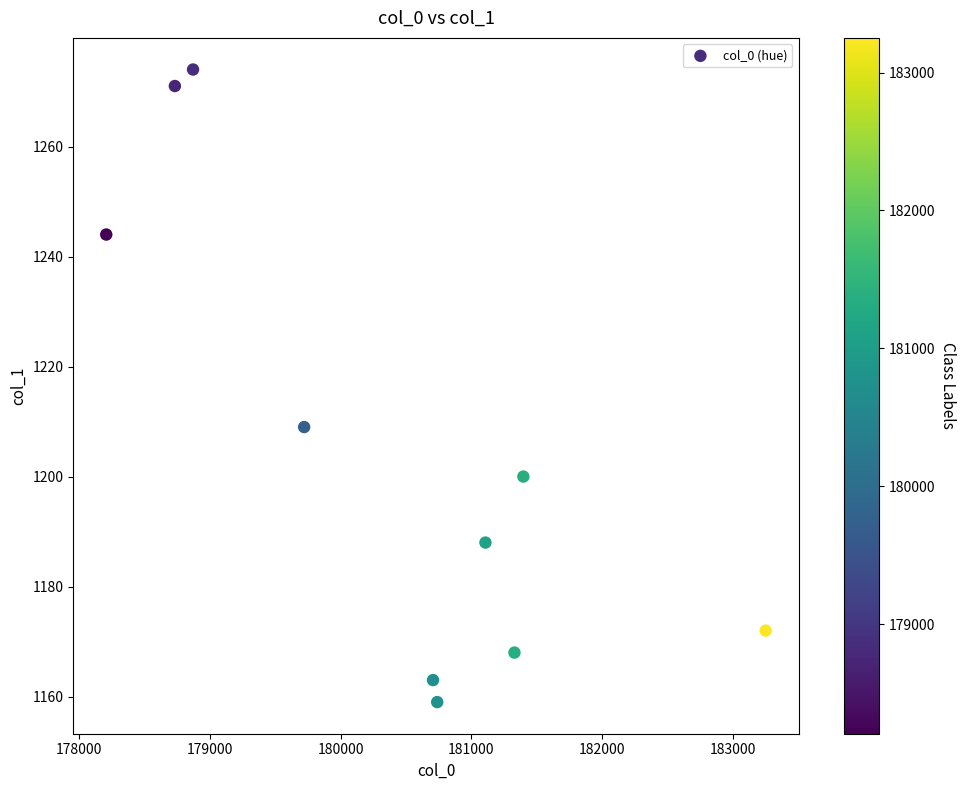

What is the range of Y values (max minus min)?

115